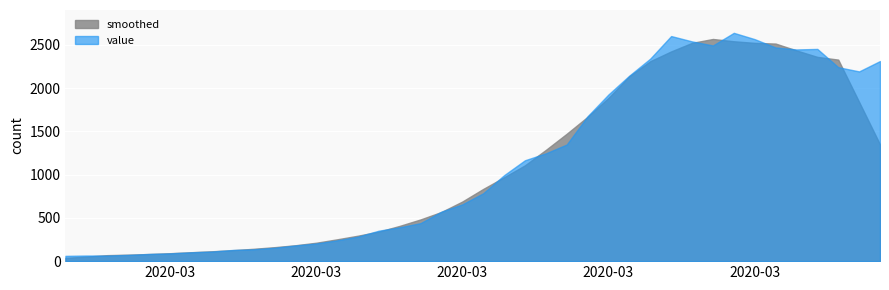

At which label is the value closest to 1350?

2020-03-22